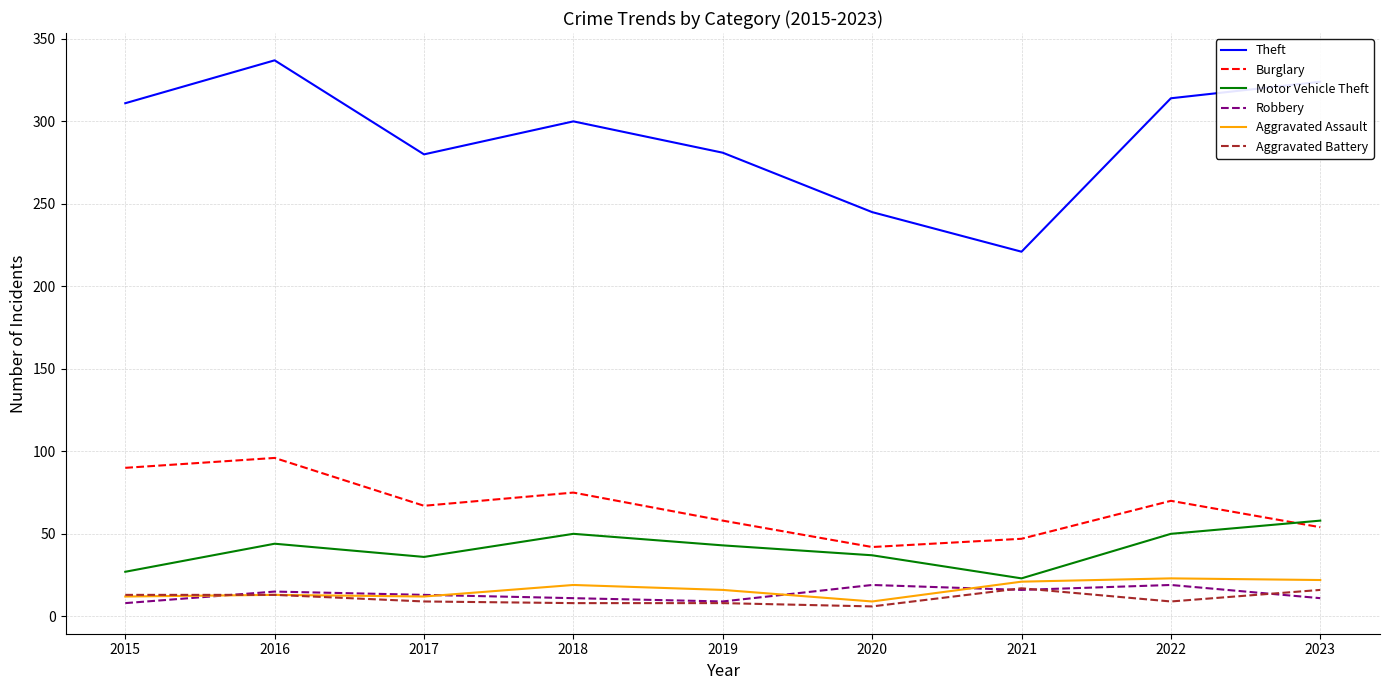

True or false: Burglary has a value of 17 at 2023.

False